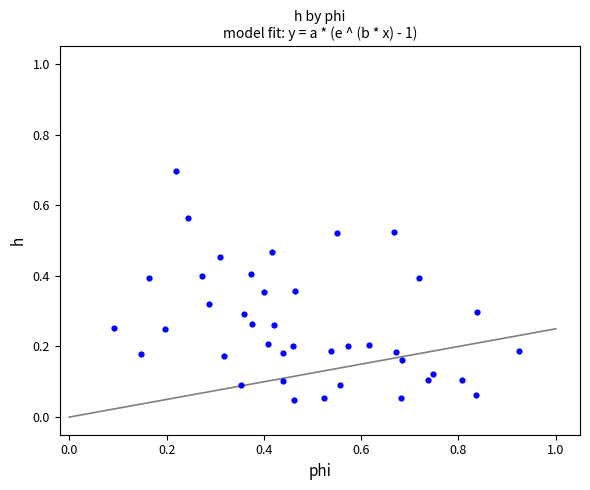

What is the range of X values (max minus min)?

0.8